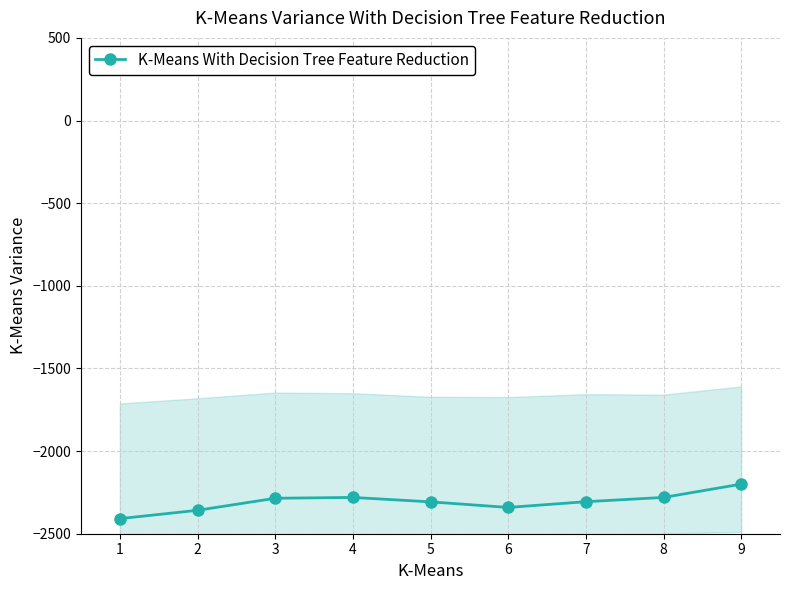

At which label does the data first exceed -2306?

3